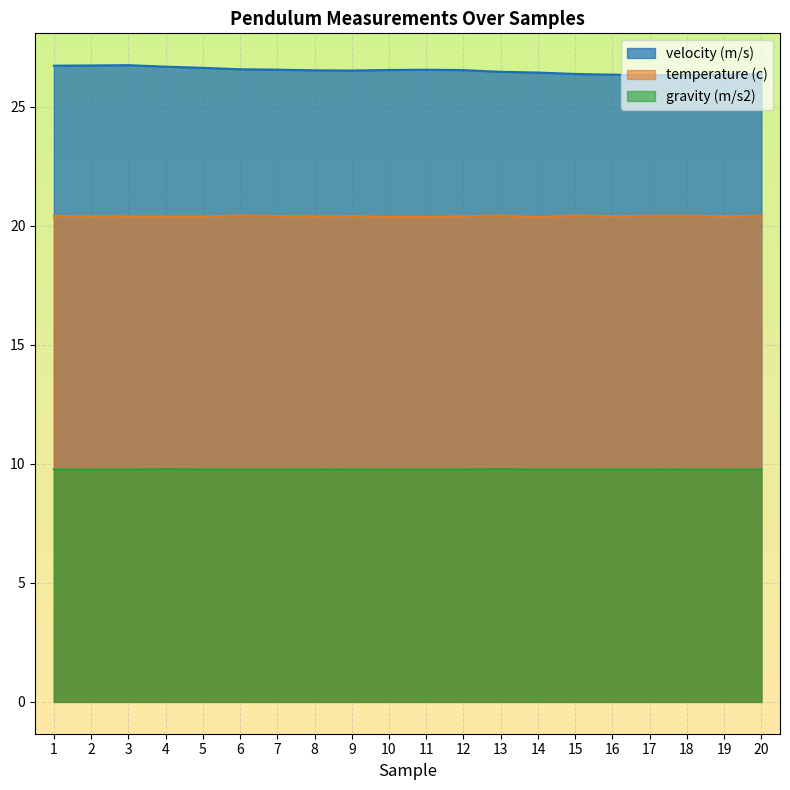

At which label is gravity (m/s2) closest to 9?

2